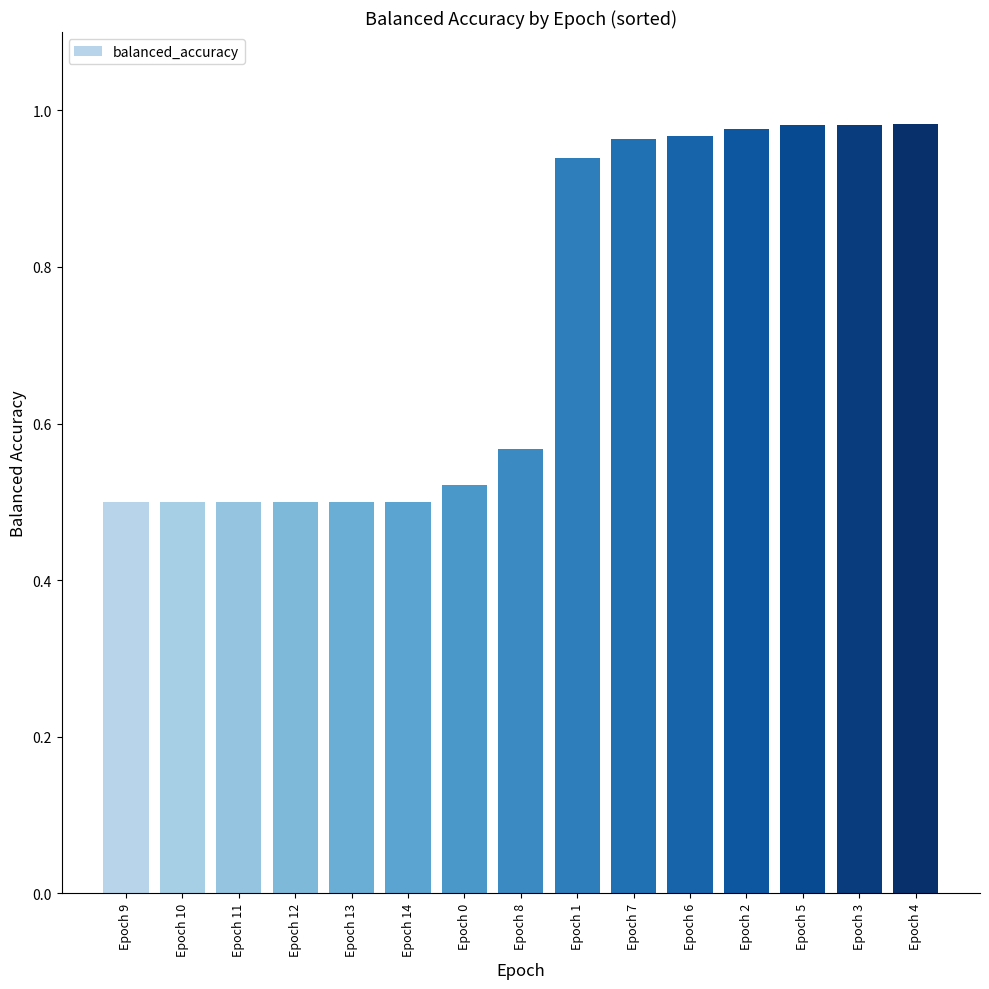

What is the difference between the values at Epoch 7 and Epoch 8?

0.4